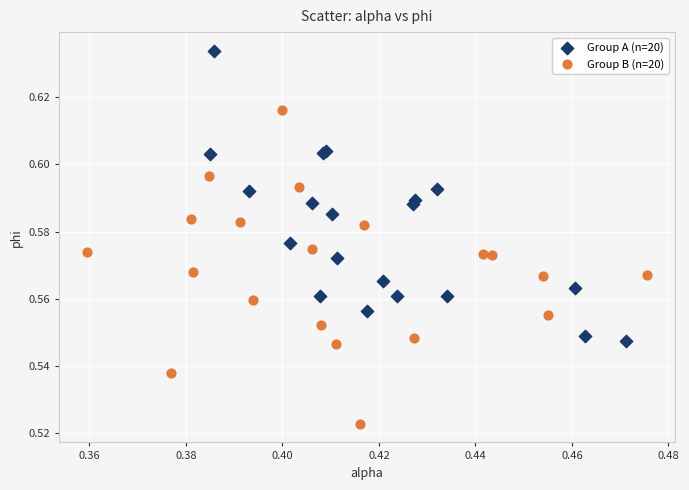

Which series contains the lowest Y value?

Group B (n=20)